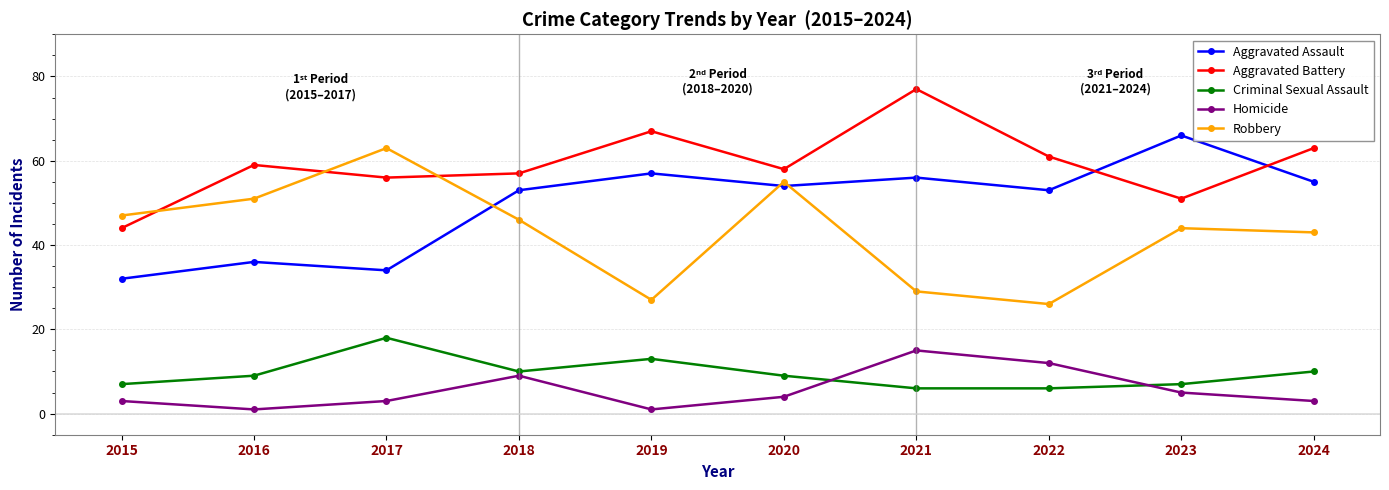

Is this an area chart (filled region under the line)?

No